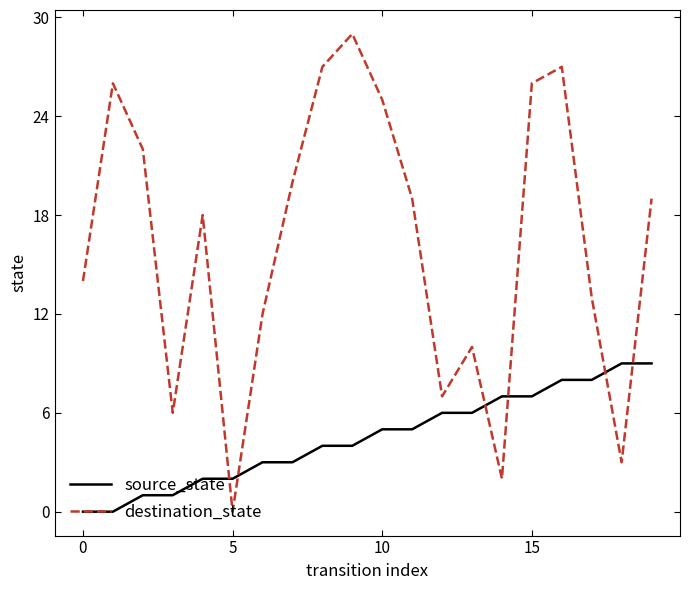

What is the difference between the maximum and minimum values in the source_state series?

9